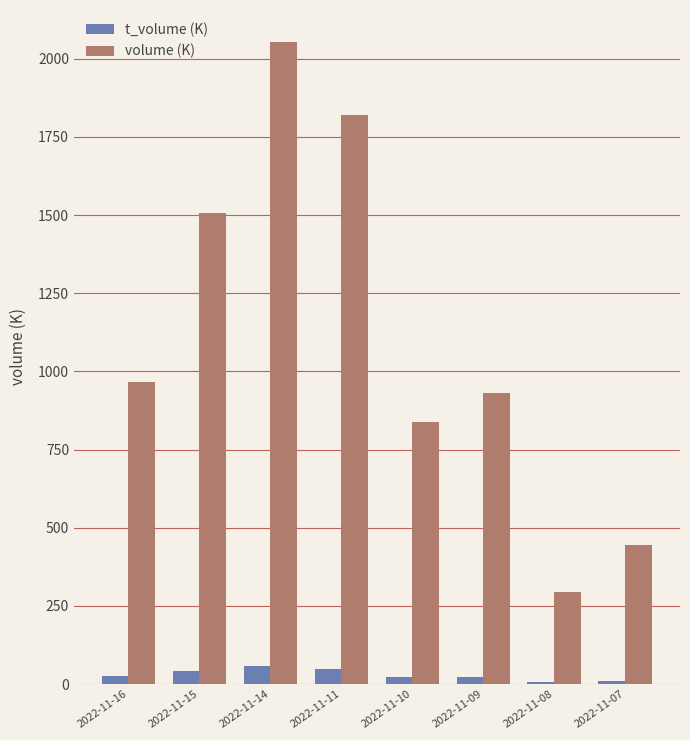

The volume (K) series shows 1244.2 at 2022-11-11. True or false?

False